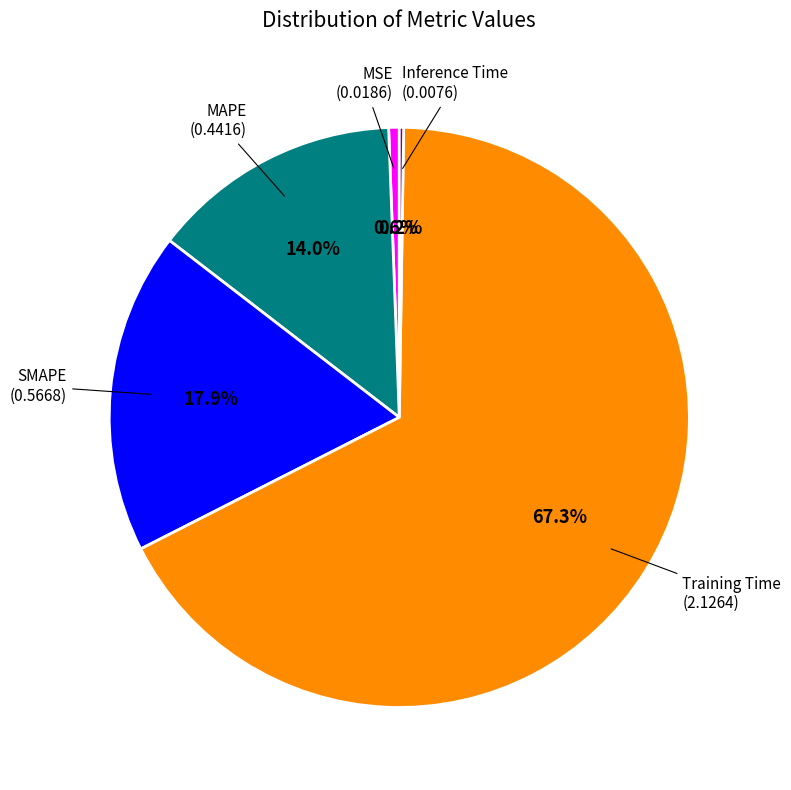

Does any single category account for the majority?

Yes